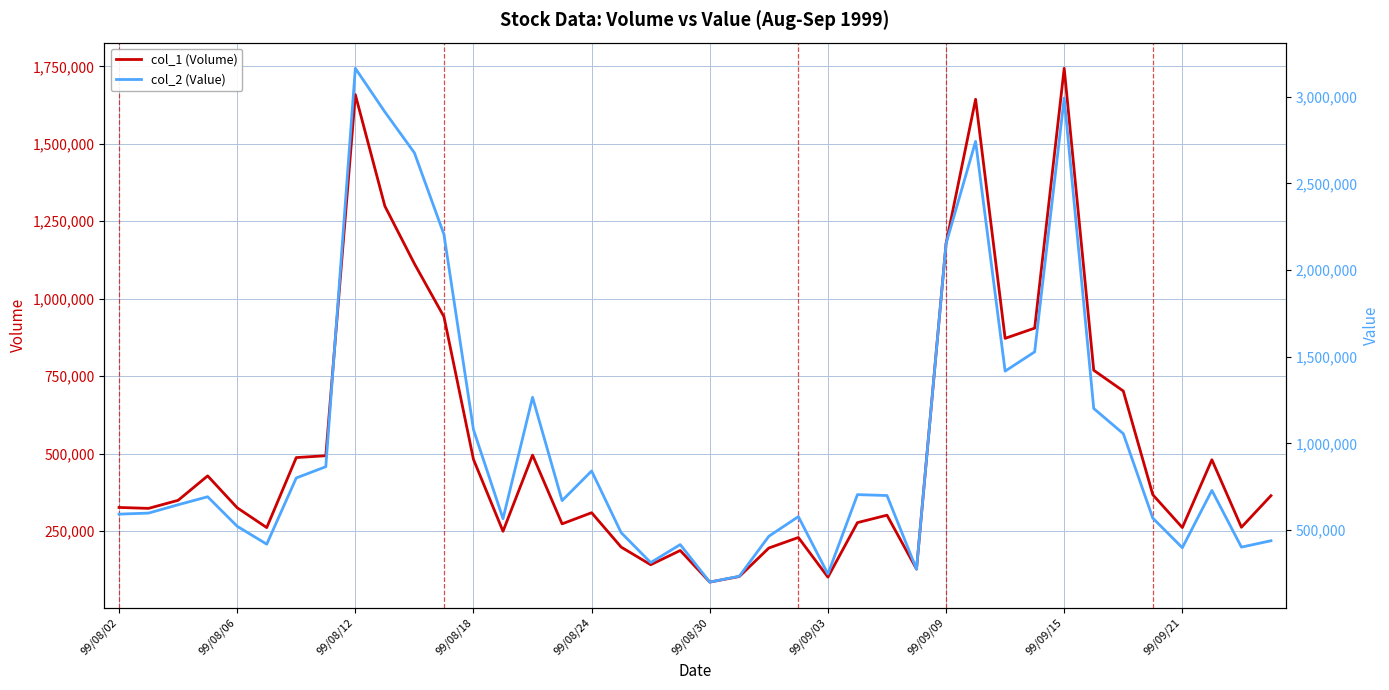

What is the difference between the maximum and second lowest values in the col_1 (Volume) series?

1643000